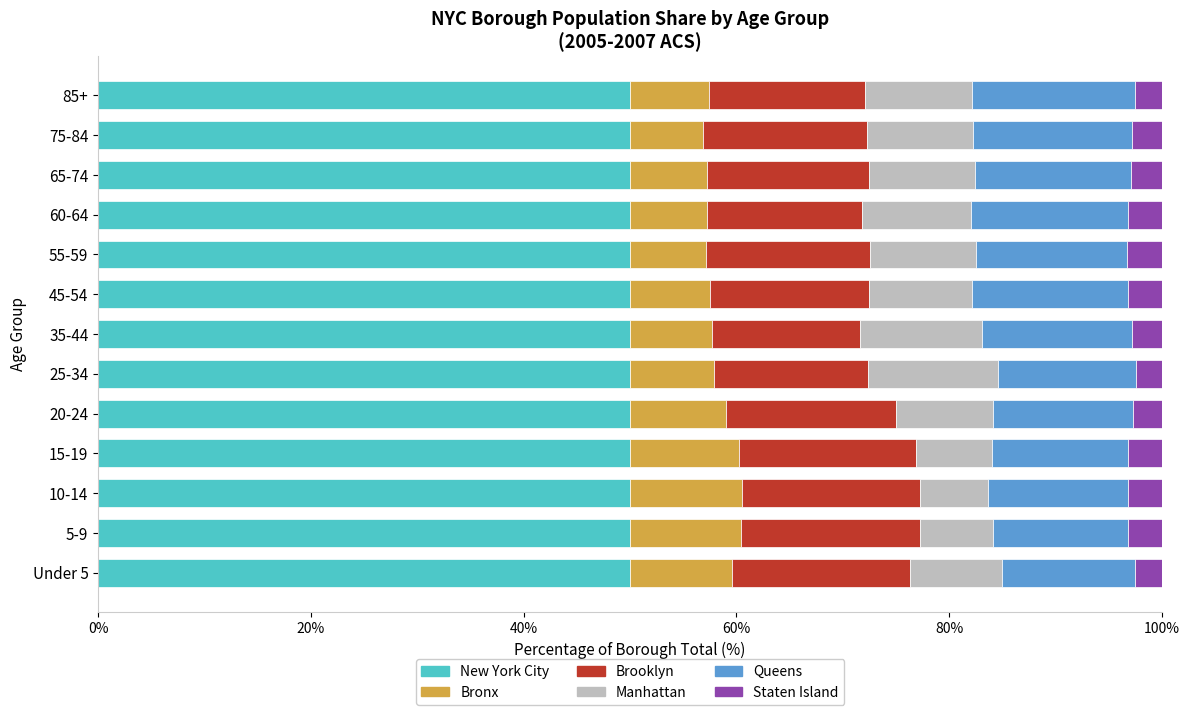

True or false: New York City has a value of 50.0 at 75-84.

True